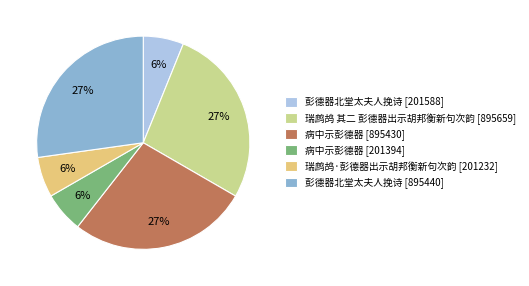

What percentage is the 彭德器北堂太夫人挽诗 [895440] slice, to the nearest percent?

27%